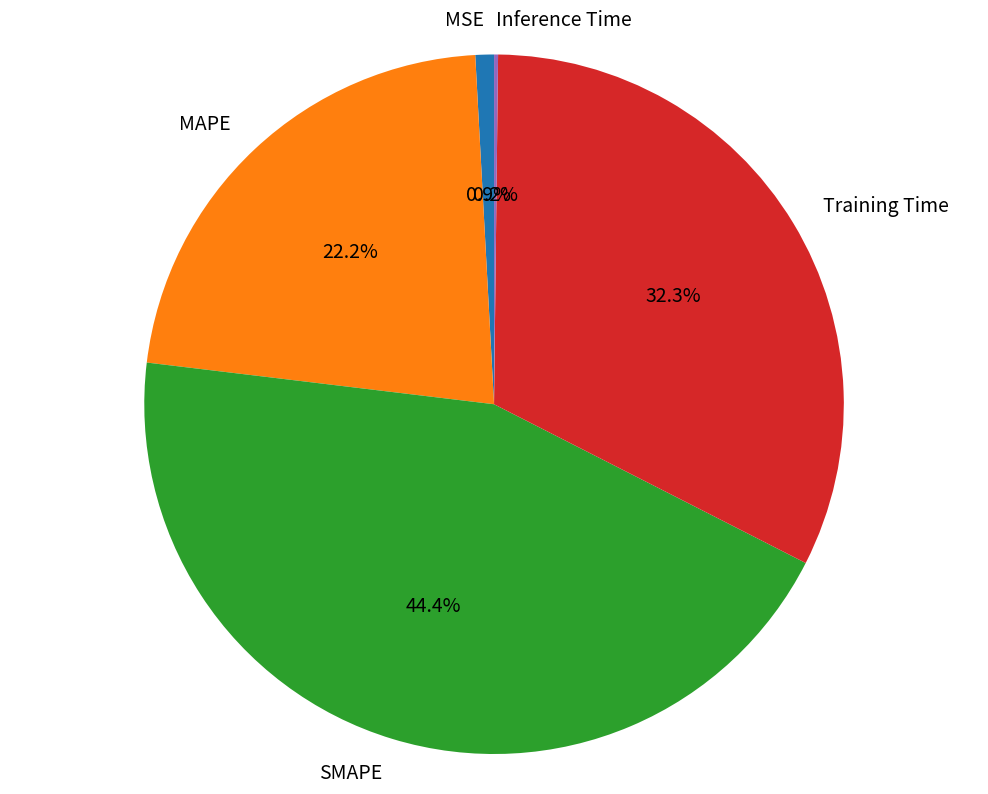

To the nearest percent, what is the average slice percentage?

20%